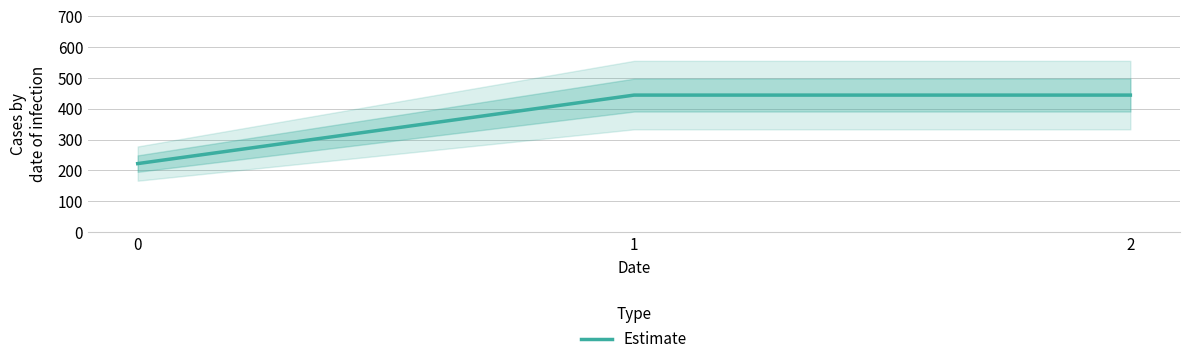

List the labels in order of value, largest first.

1, 2, 0